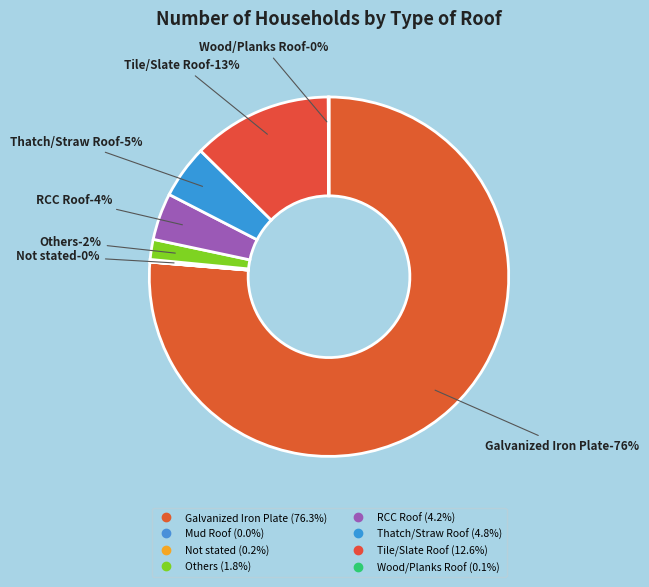

Is Galvanized Iron Plate the majority of the pie?

Yes